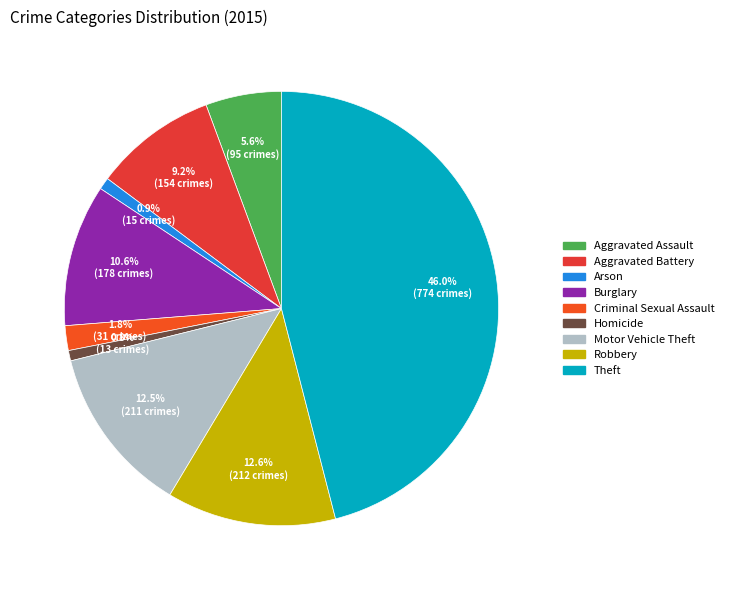

What percentage is the Burglary slice, to the nearest percent?

11%